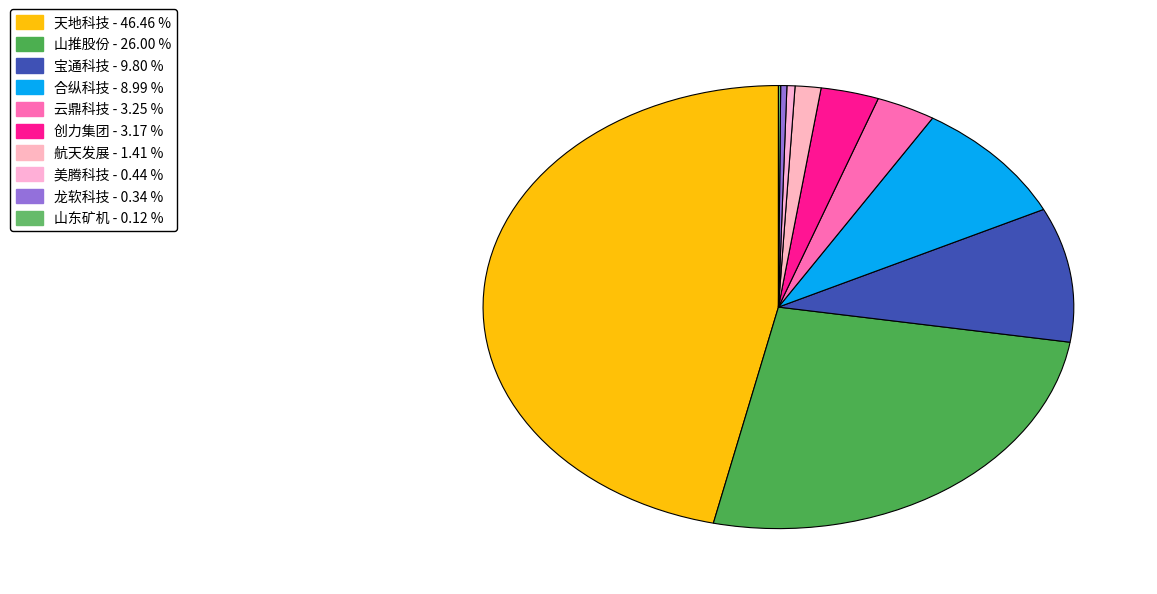

What is the largest slice in the pie chart?

天地科技